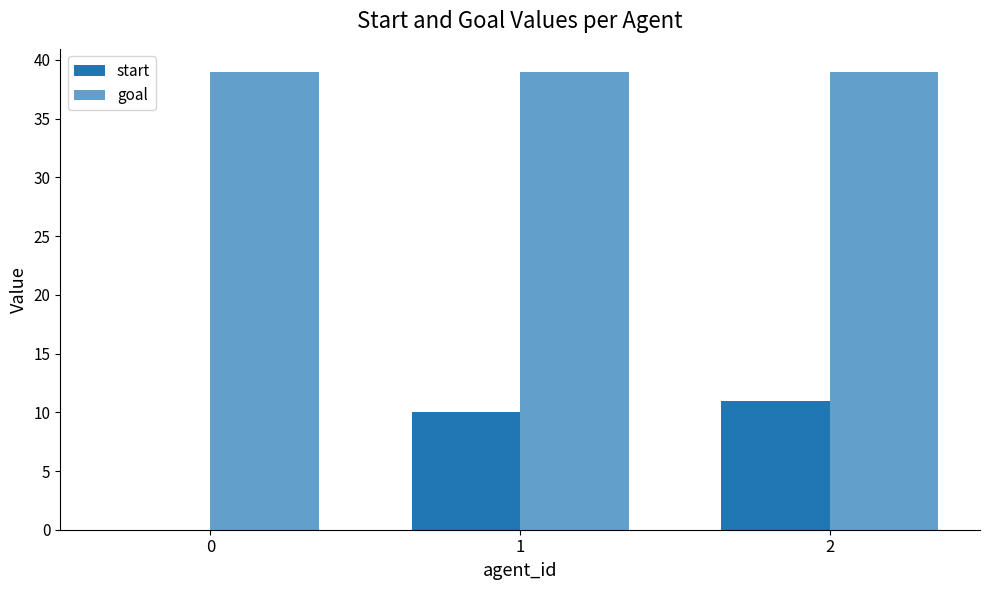

The value of start at 1 is 3. True or false?

False